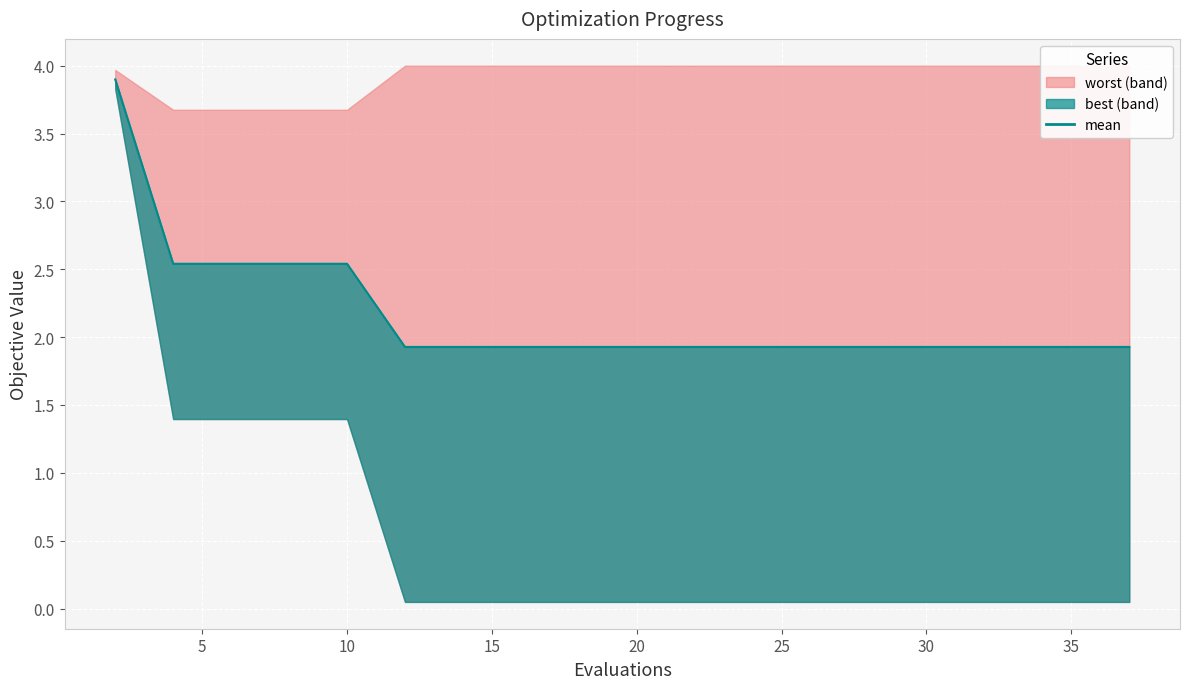

What is the difference between the maximum and minimum values?

2.0